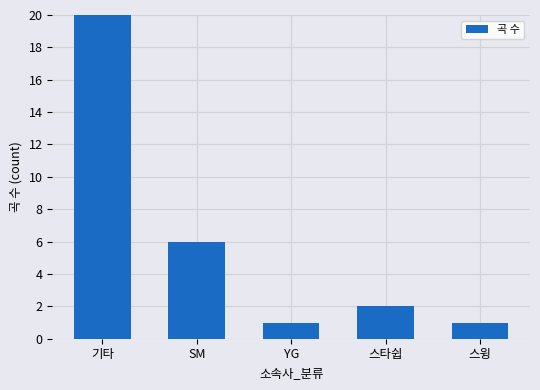

Between YG and 스타쉽, which is larger?

스타쉽